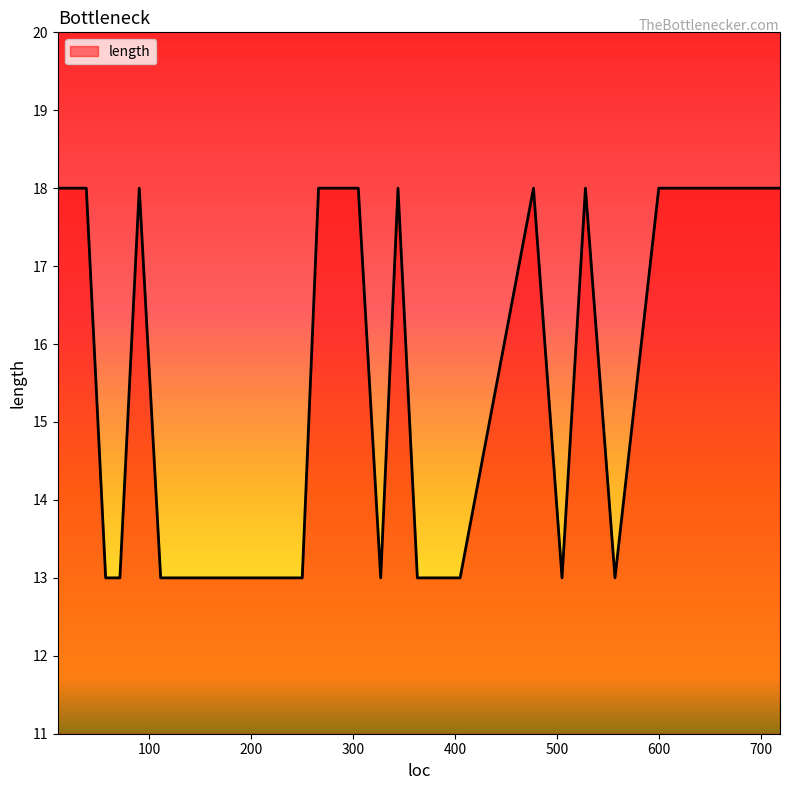

What is the greatest value displayed?

18